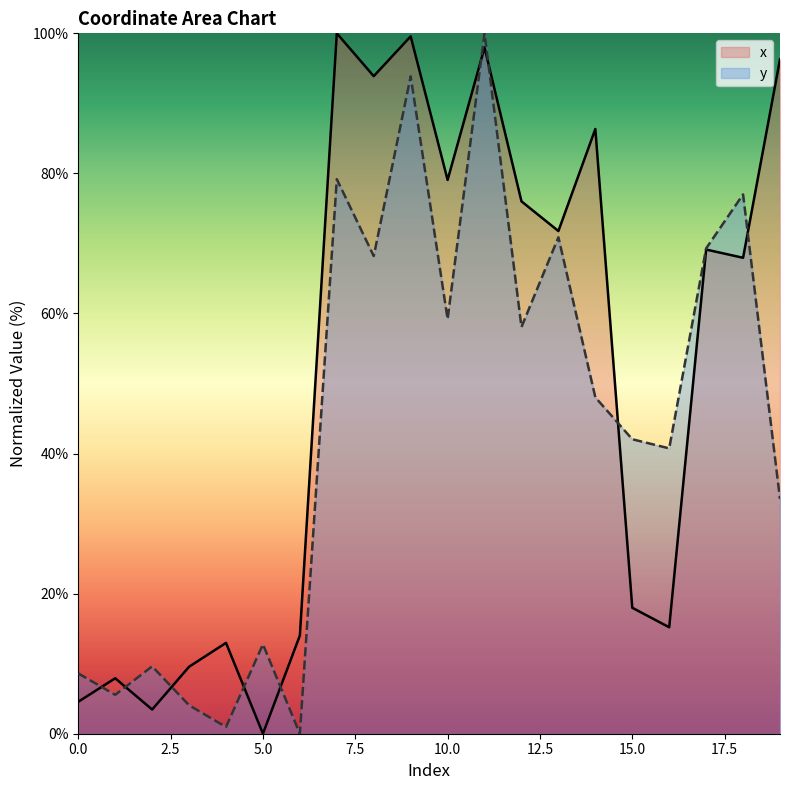

How many interior local peaks does the x series have?

7